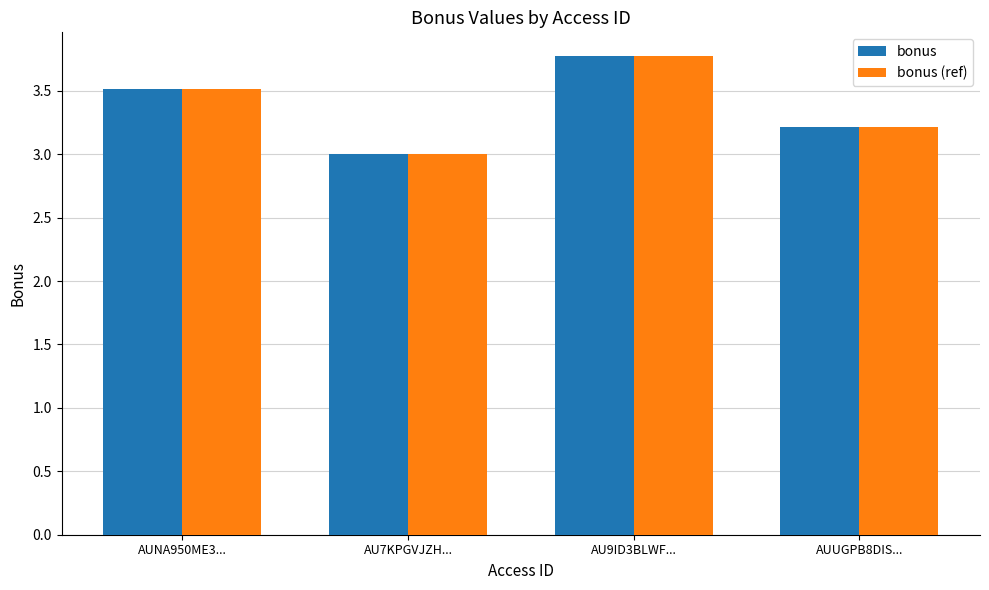

At which category is the sum across all series the highest?

AU9ID3BLWF...